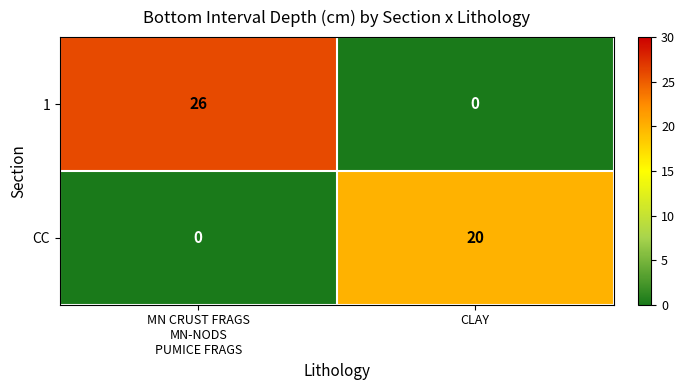

Which series has the widest spread of values?

1